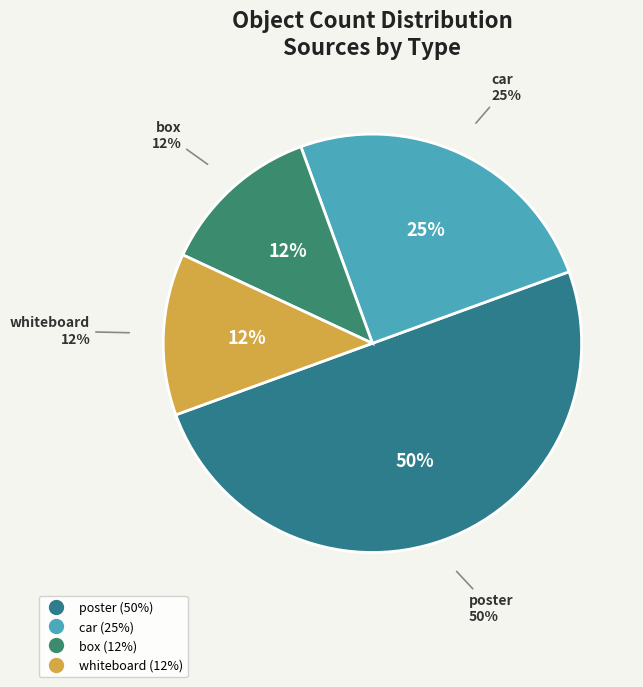

Which category has the smallest portion of the pie?

box